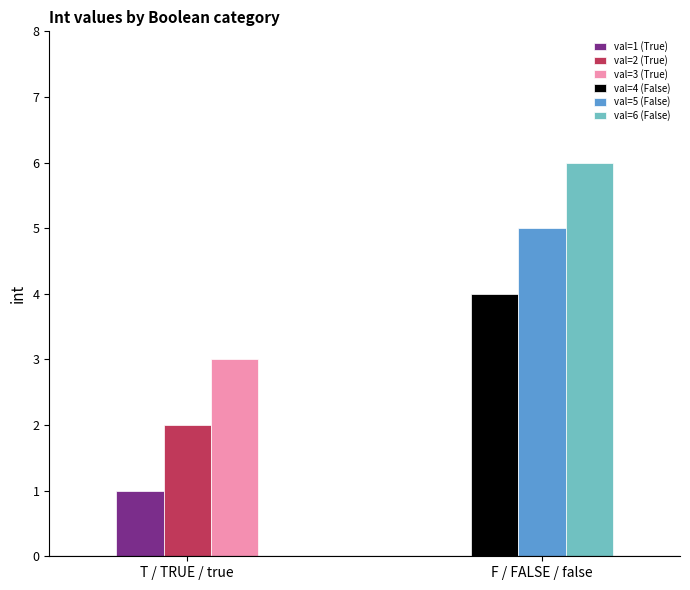

Where is True nearest to the value 2?

2